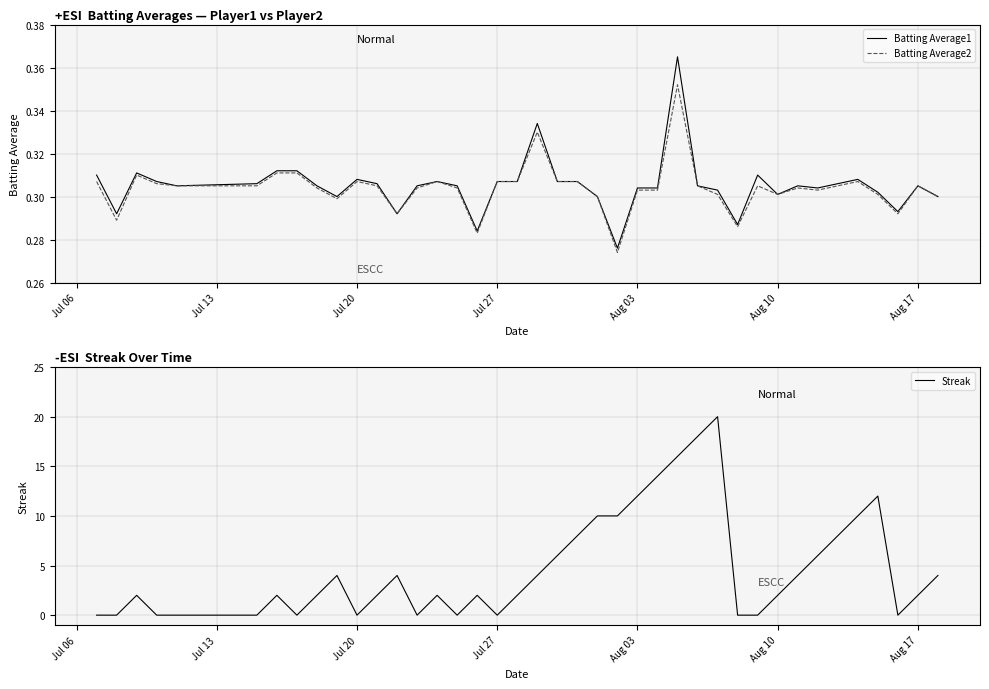

What is the value of the Batting Average2 point at the 38th from the left?

0.3